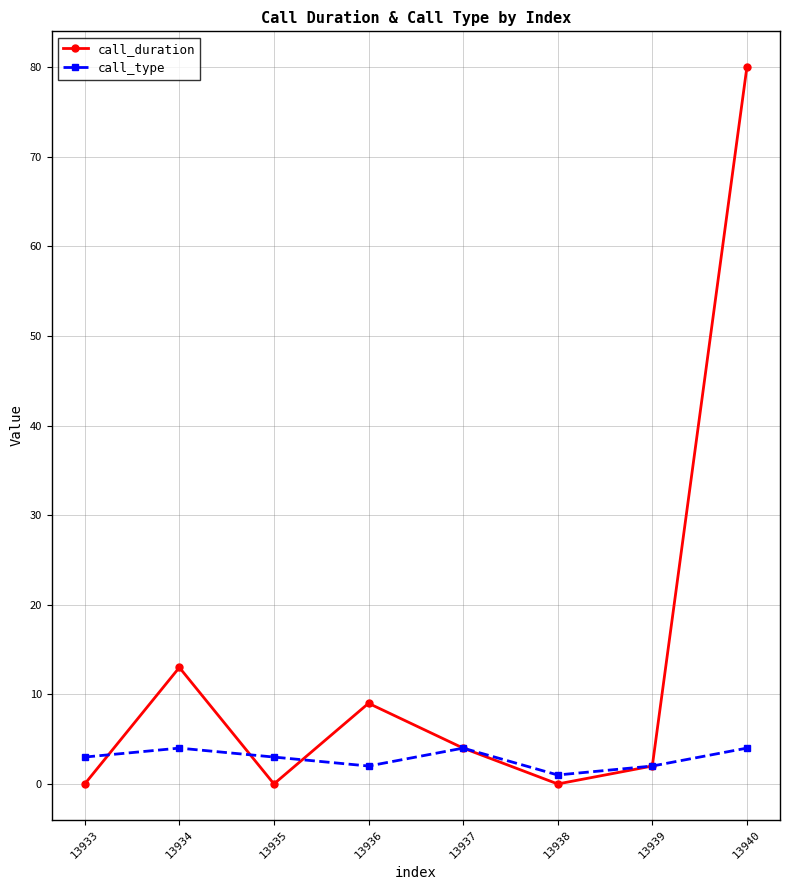

Which label corresponds to the largest value in the chart?

13940